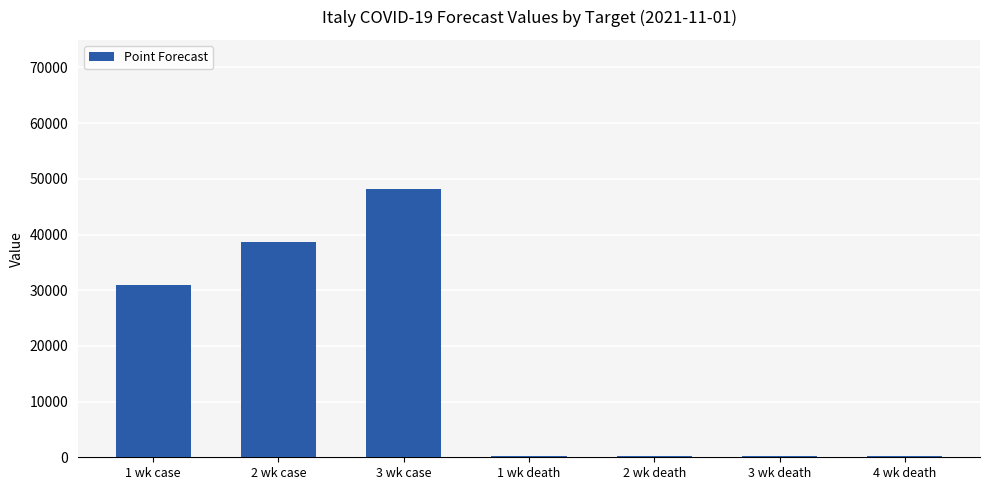

Where is the data nearest to the value 24236?

1 wk case